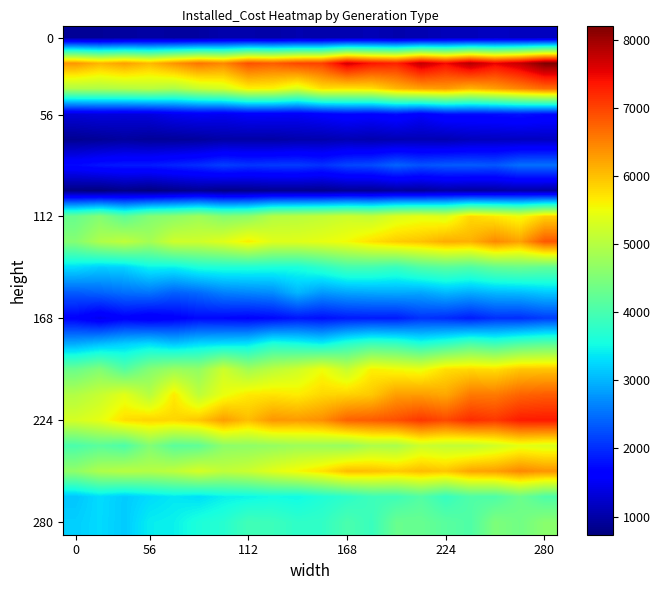

Which label corresponds to the largest value in the chart?

280